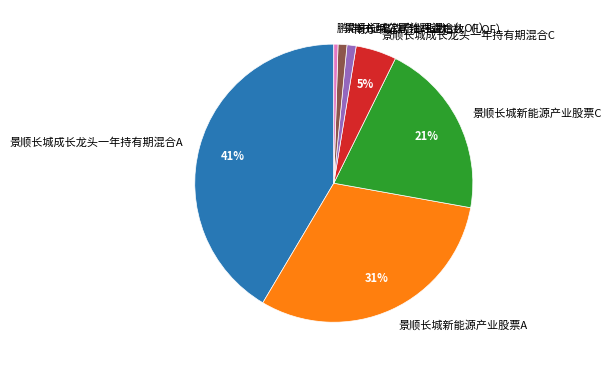

Which category has the biggest portion of the pie?

景顺长城成长龙头一年持有期混合A